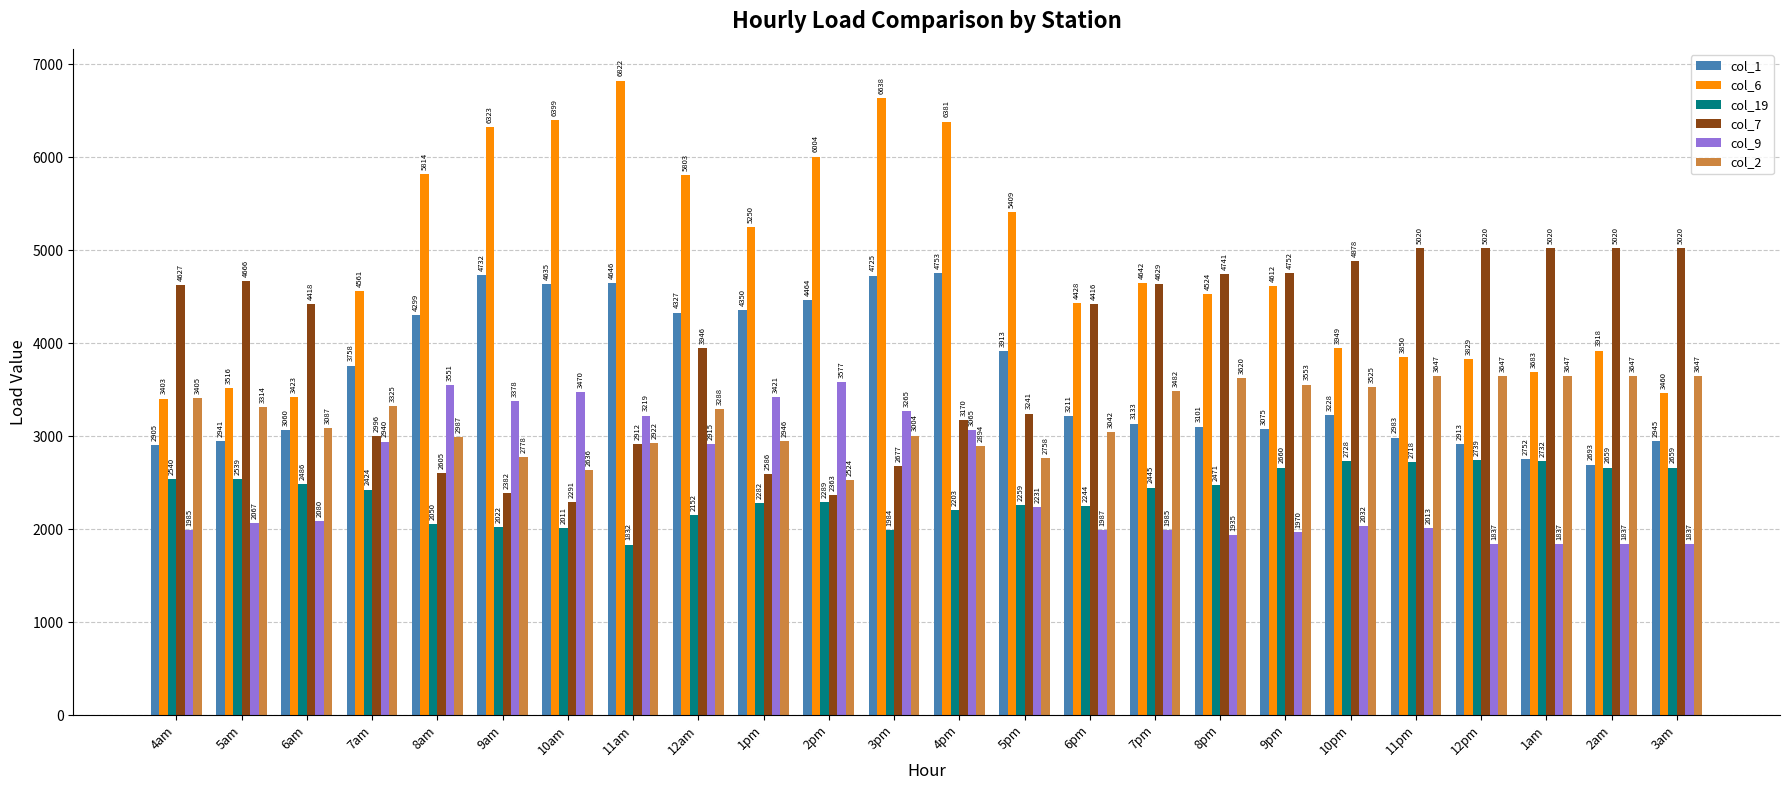

What is the label of the 15th bar from the right?

1pm